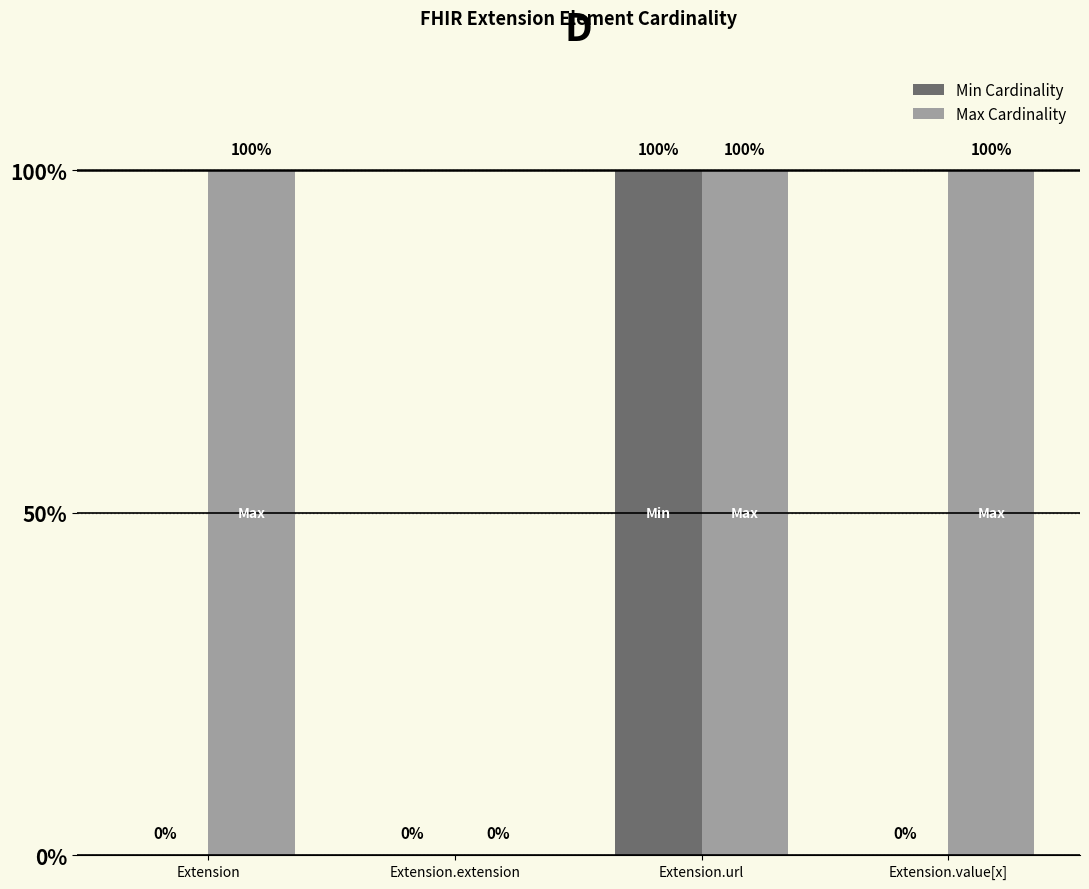

Count the Min Cardinality values in the range 0 to 1.

4